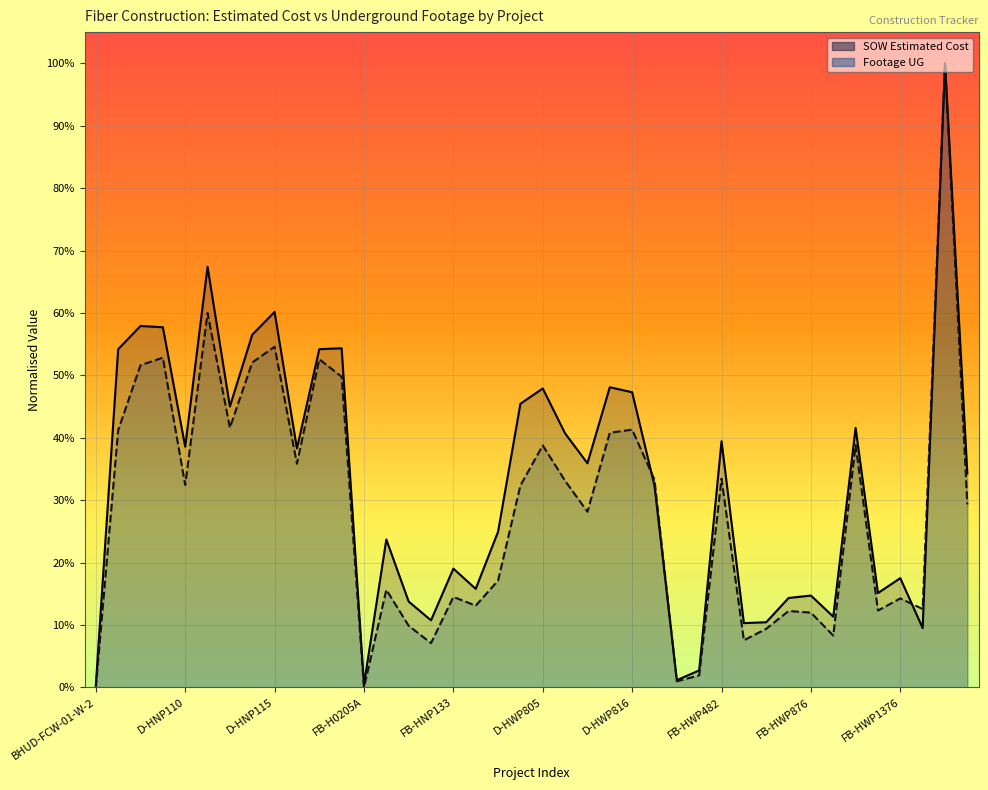

In Footage UG (normalised), how many points are higher than both neighbors (excluding endpoints)?

13